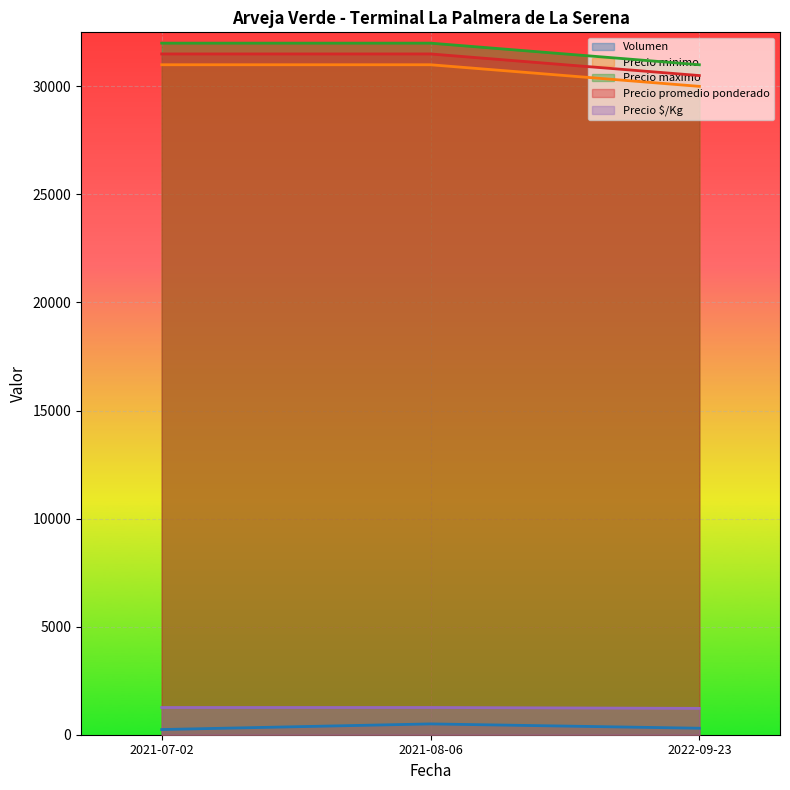

At which label is Precio minimo closest to 30500?

2021-07-02